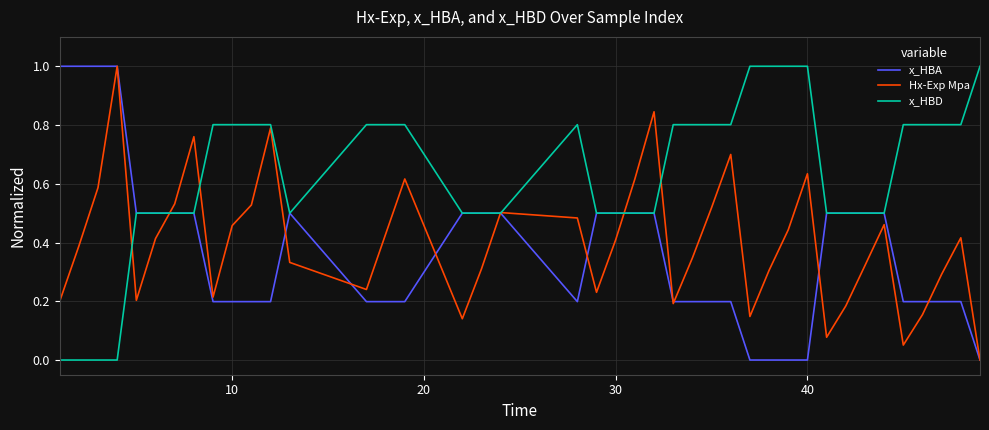

What is the maximum value for x_HBA?

1.0